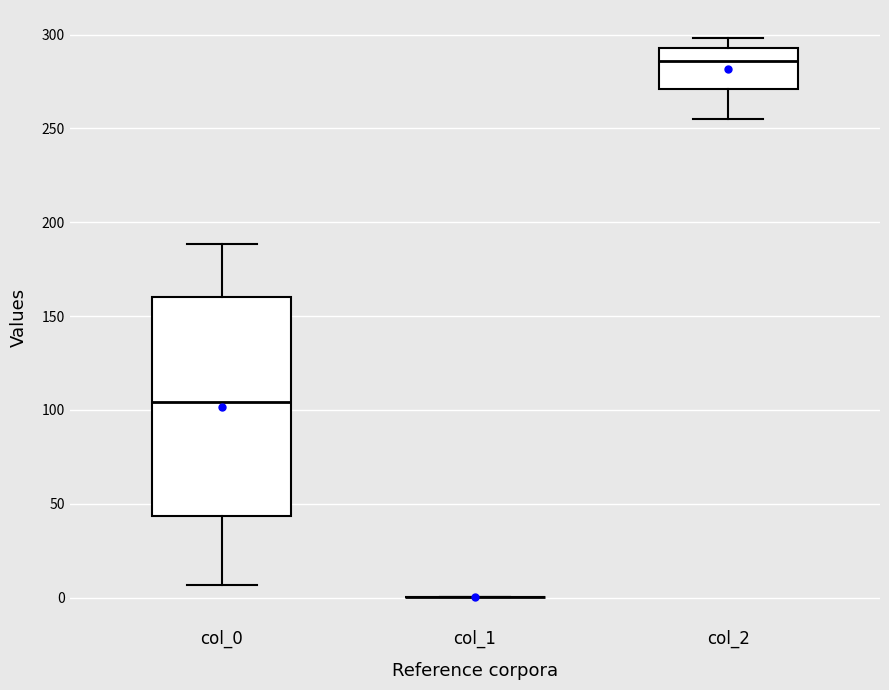

Reading left to right, read every box against the y-axis: the position of its median line, the range the box covers, and the ends of its whiskers. The values are not printed on the chart, so give them approximately, as read against the axis.

col_0: median 105, box 45 to 160, whiskers 5 to 190
col_1: box collapsed to a line at 0, whiskers 0 to 0
col_2: median 285, box 270 to 295, whiskers 255 to 300